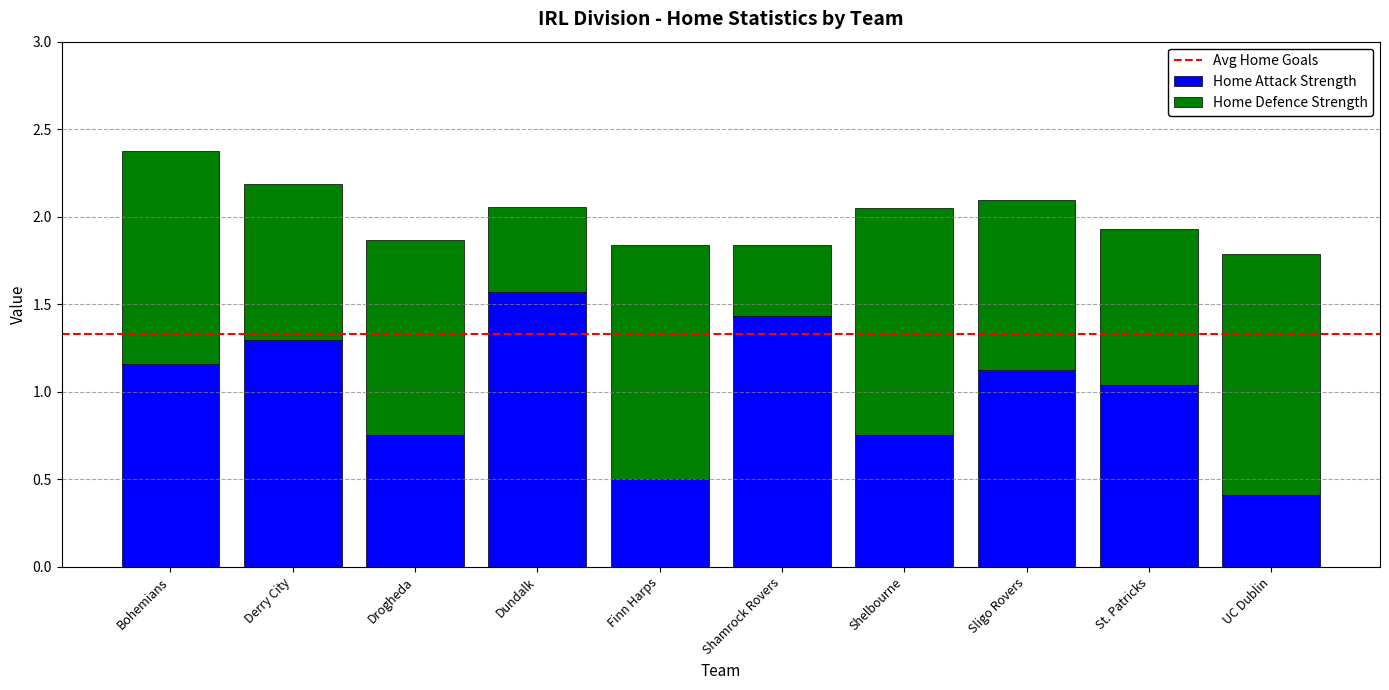

Read the Home Attack Strength value at UC Dublin.

0.4